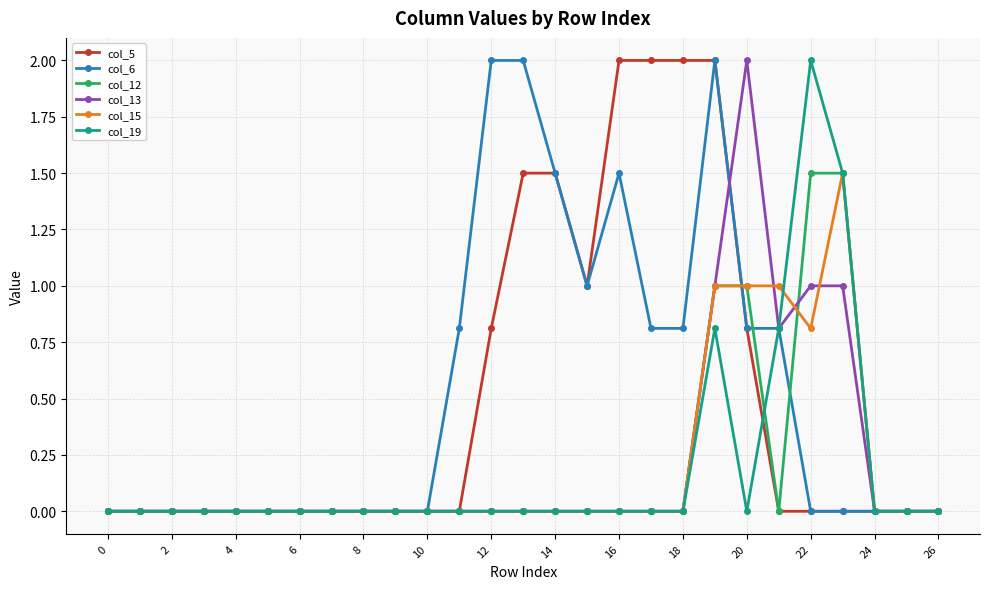

How many distinct data groups are displayed?

6